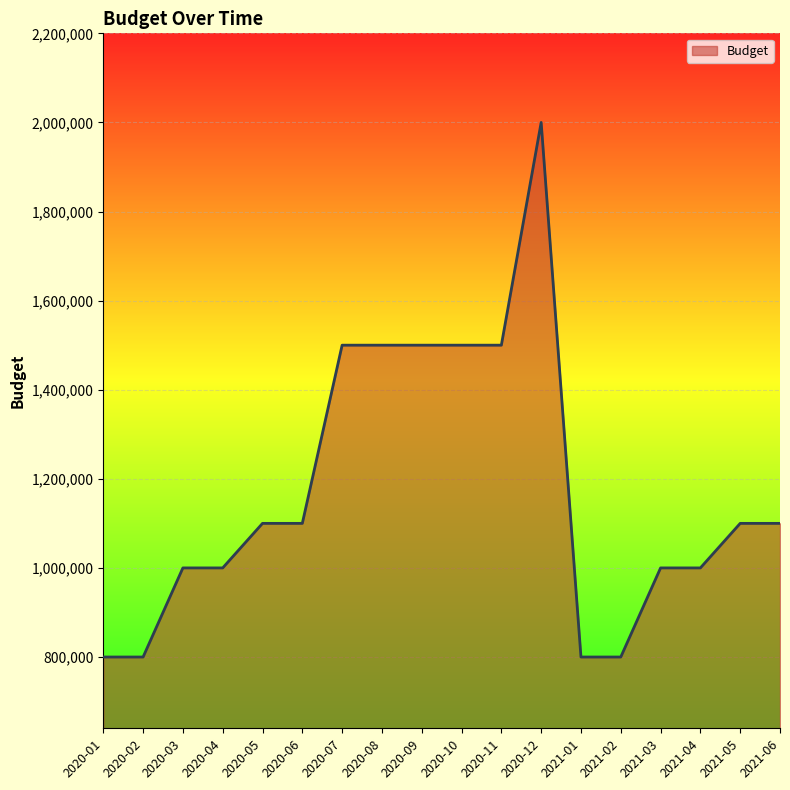

Between 2020-03 and 2020-02, which is larger?

2020-03